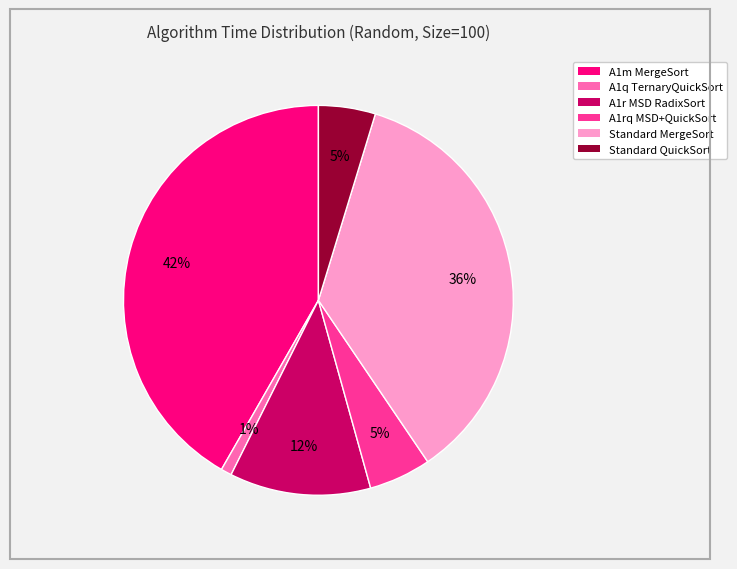

Does any single category account for the majority?

No